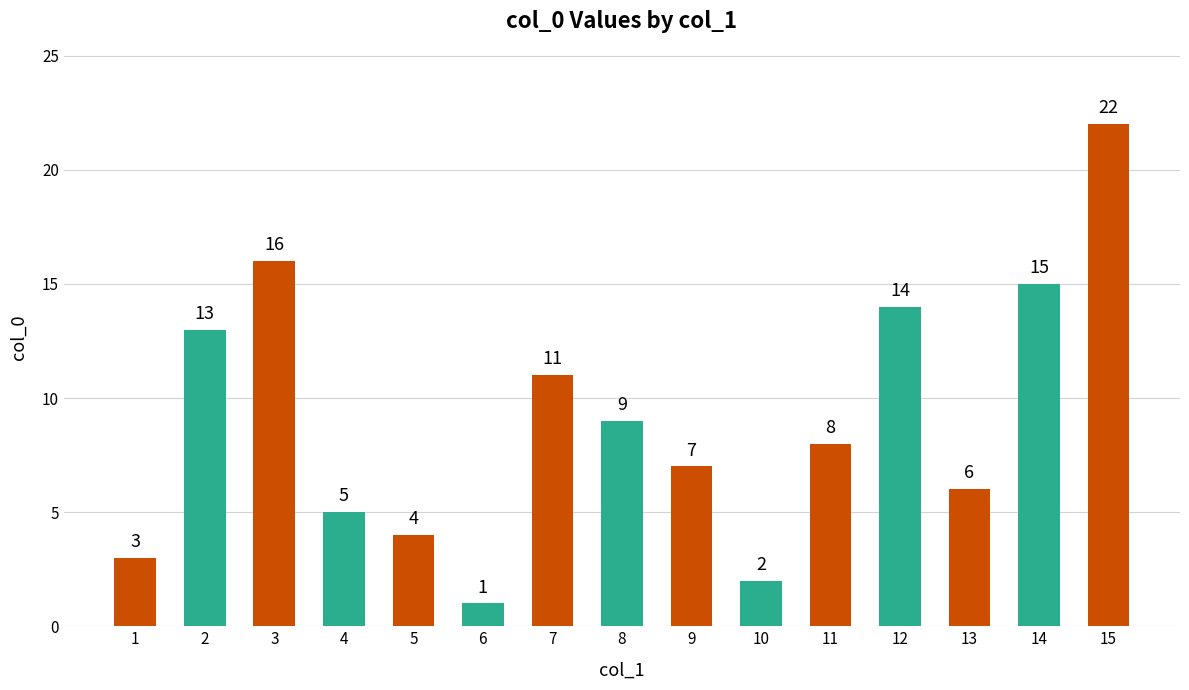

At which category does the chart reach its peak across all series?

15